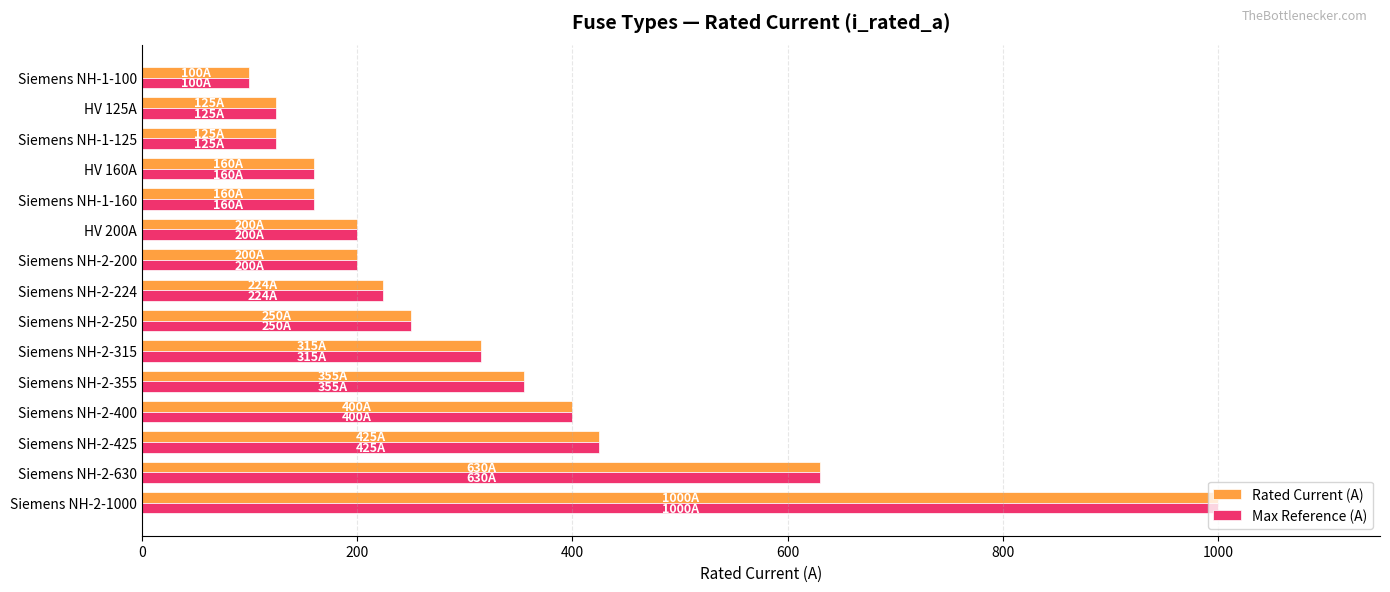

What is the difference between the maximum and minimum values in the Rated Current (A) series?

900